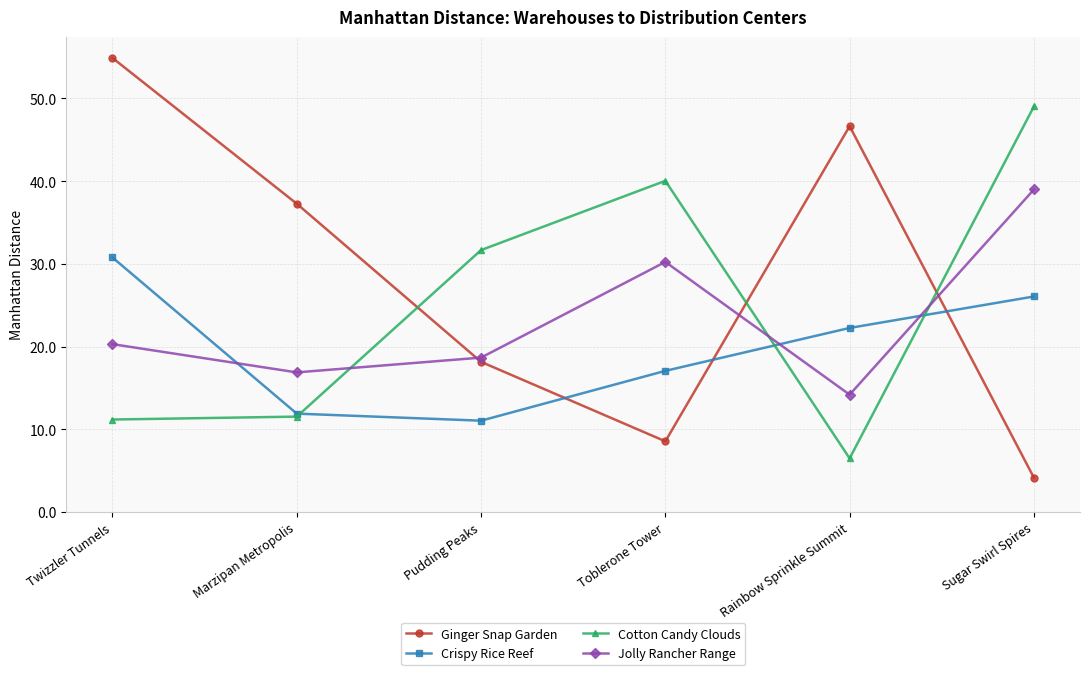

Is this an area chart (filled region under the line)?

No